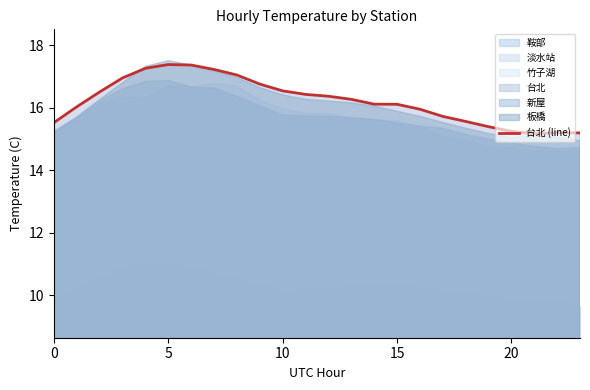

True or false: there are more than 0 points higher than both neighbors.

True